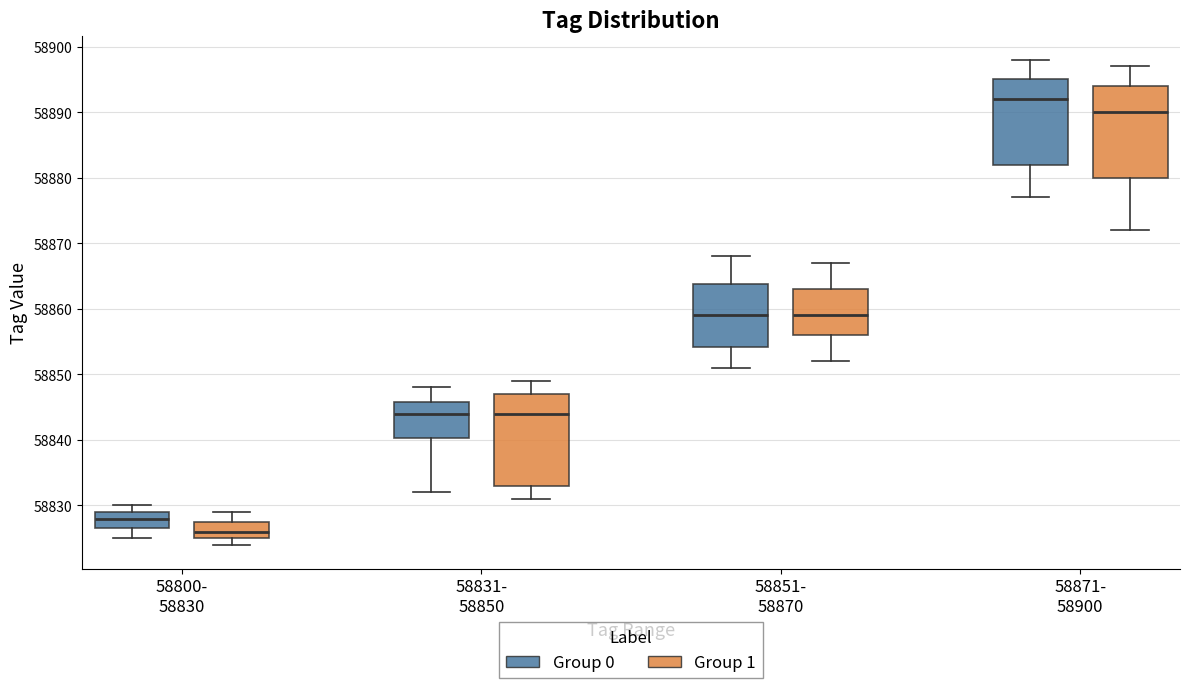

Where does the upper whisker of the box for 58851- 58870 (Group 1) end on the y-axis? The values are not printed on the chart, so give them approximately, as read against the axis.

58867